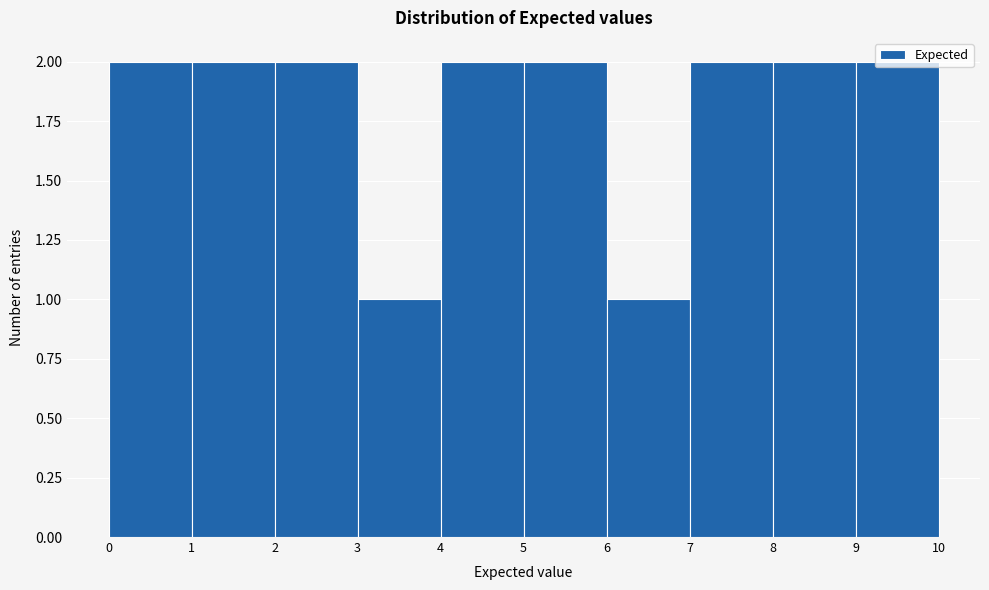

What is the height of the bar covering 7 to 8 on the x-axis? The values are not printed on the chart, so give them approximately, as read against the axis.

2